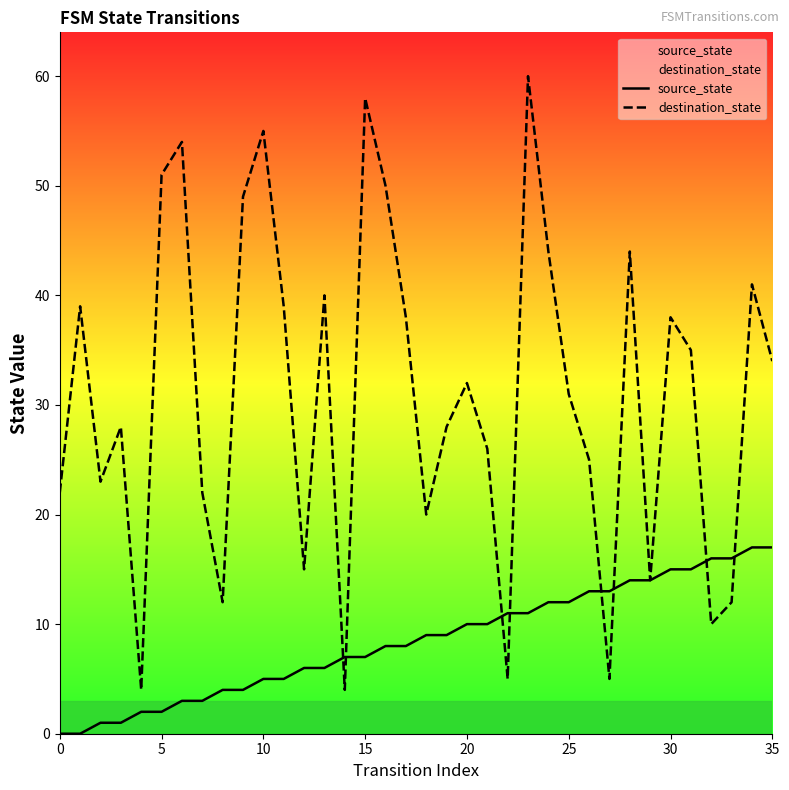

At which category is the sum across all series the highest?

23